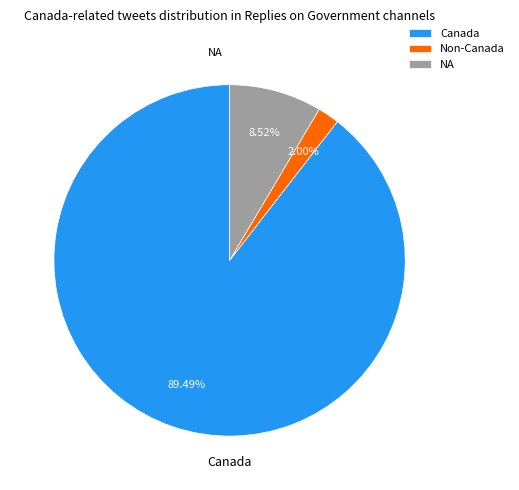

Is there any slice that represents more than half of the pie?

Yes